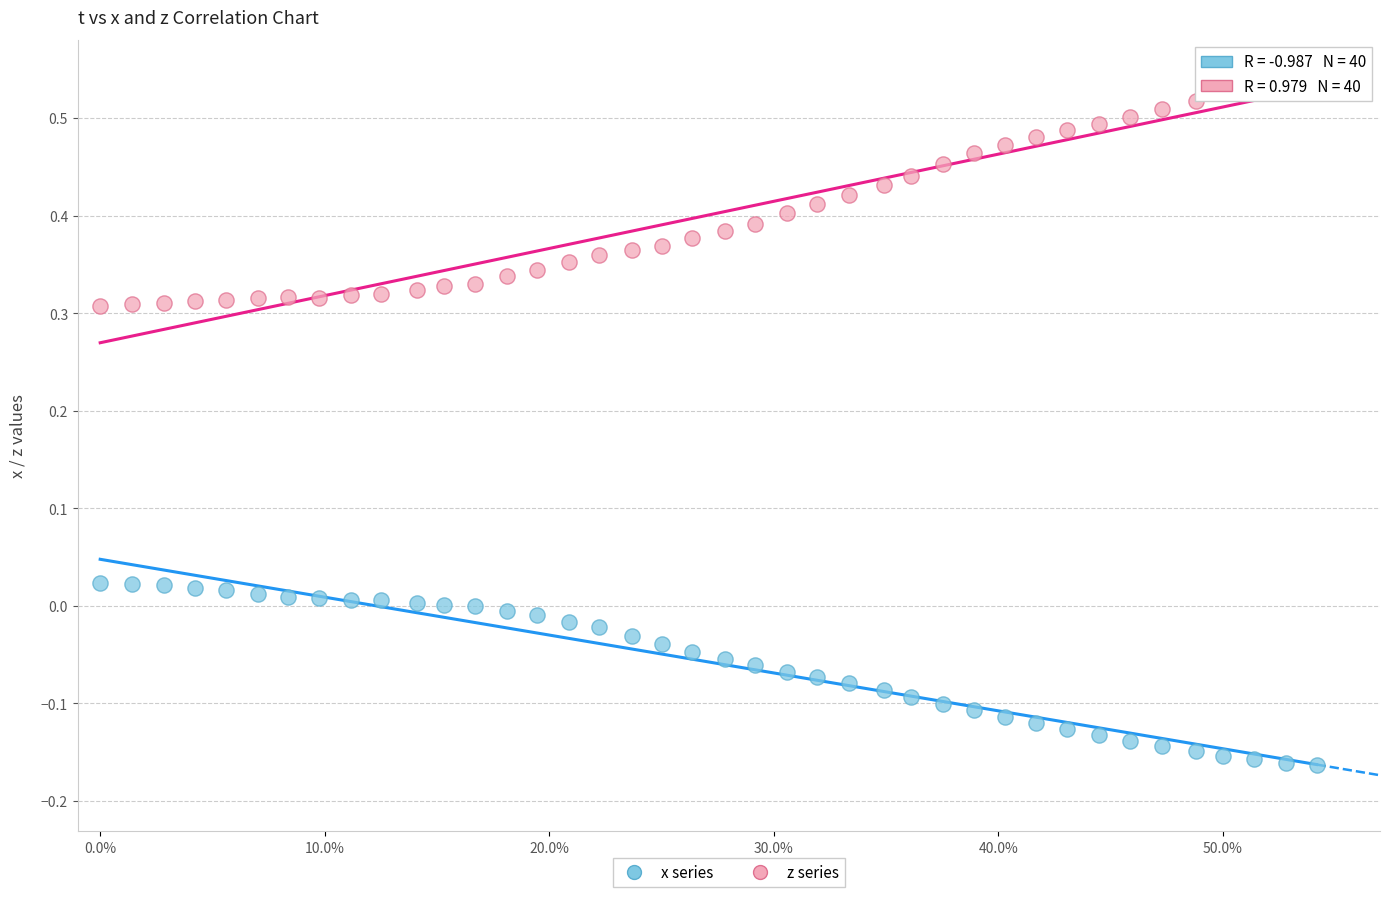

Across all data points, what is the range of Y values (max minus min)?

0.7